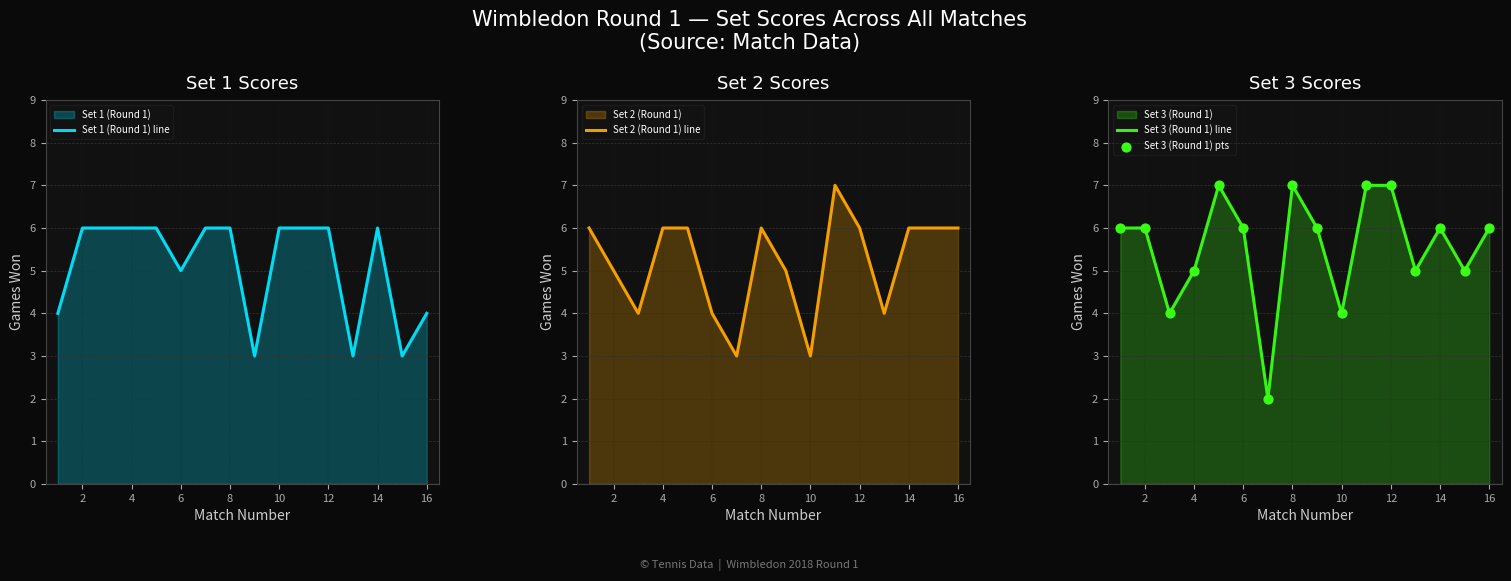

What is the maximum value for Set 3 (Round 1) line?

7